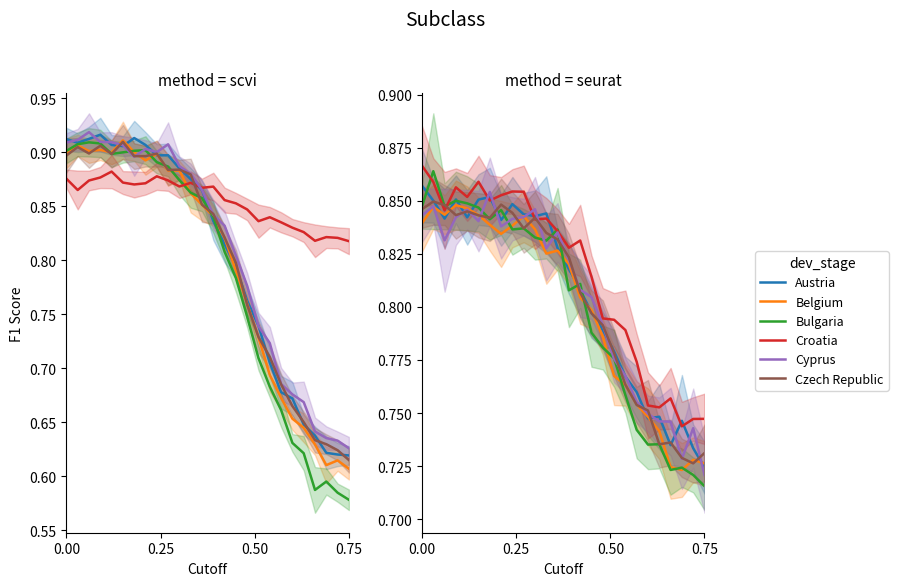

What is the greatest value displayed?

0.9